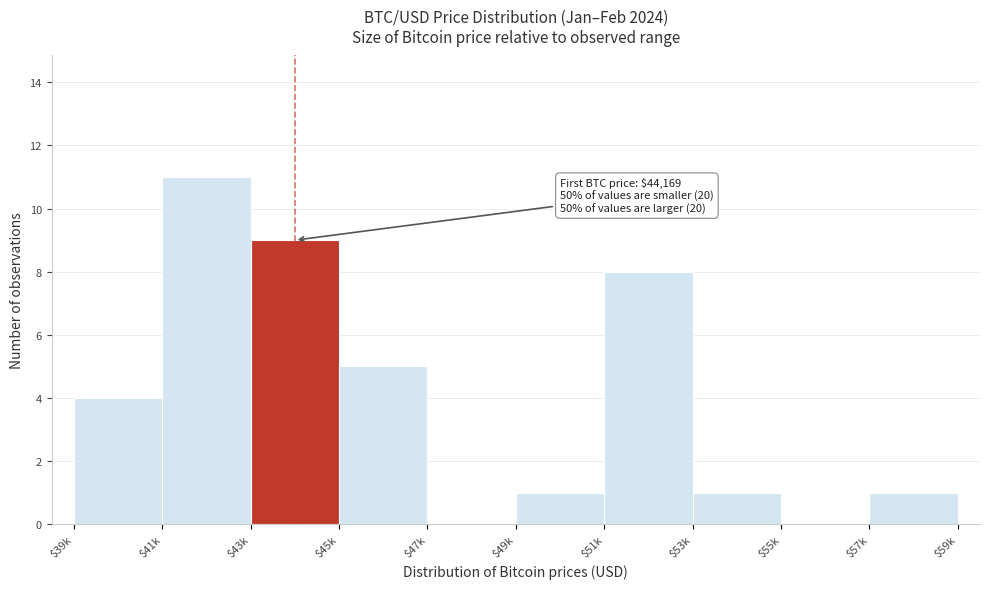

The value at $49k is 1. True or false?

True